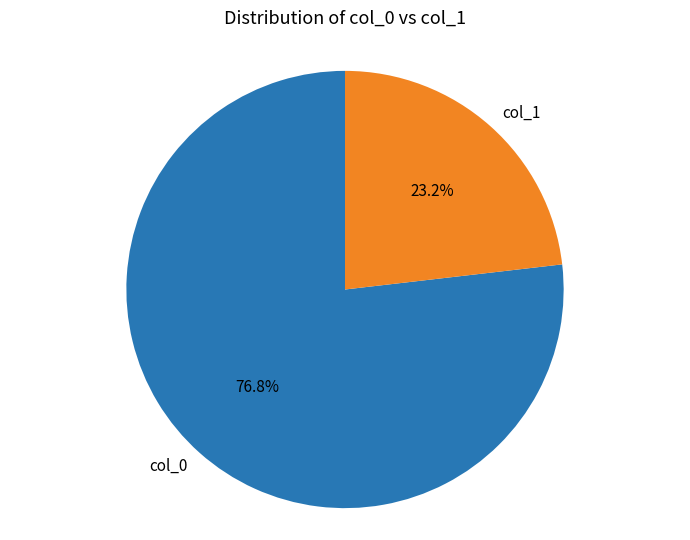

Which slice is the largest?

col_0